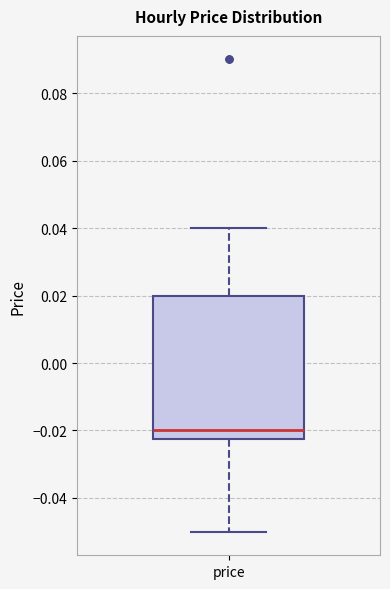

Where is the lower edge of the box for price on the y-axis? The values are not printed on the chart, so give them approximately, as read against the axis.

-0.022